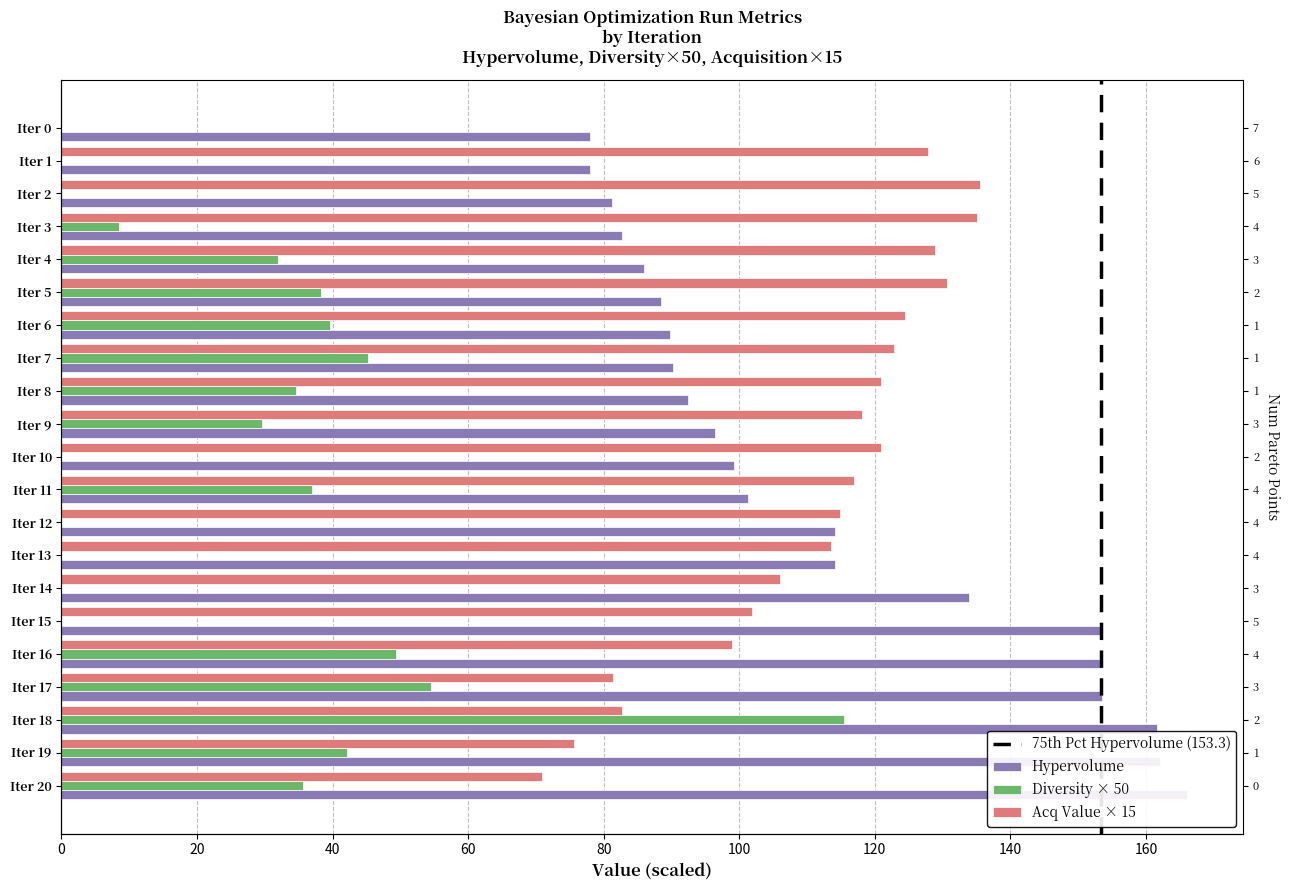

True or false: hypervolume has a value of 132.0 at Iter 10.

False